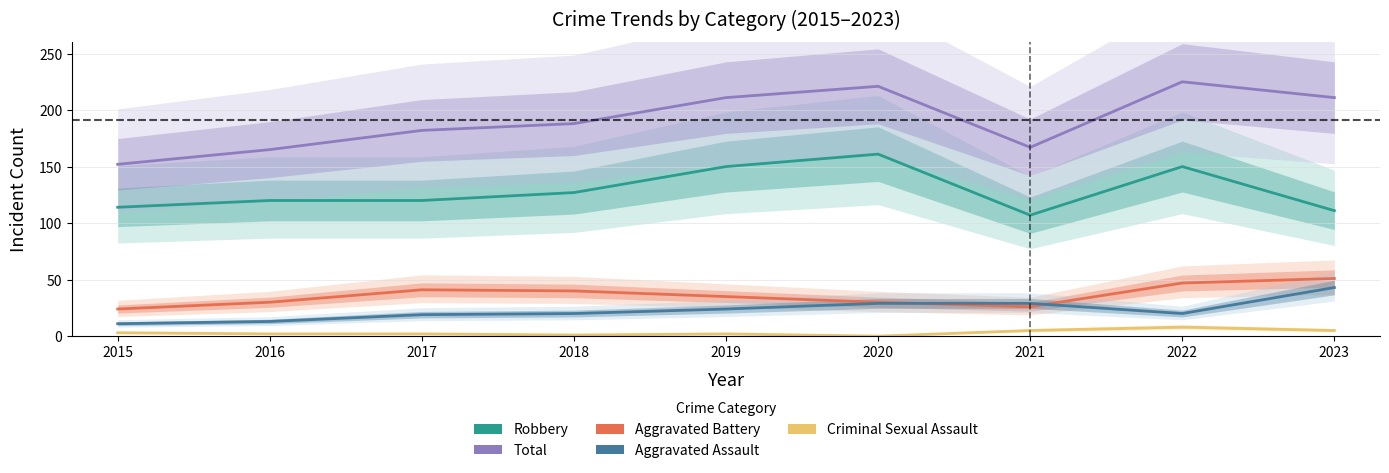

Which series has the largest total across all categories?

Total